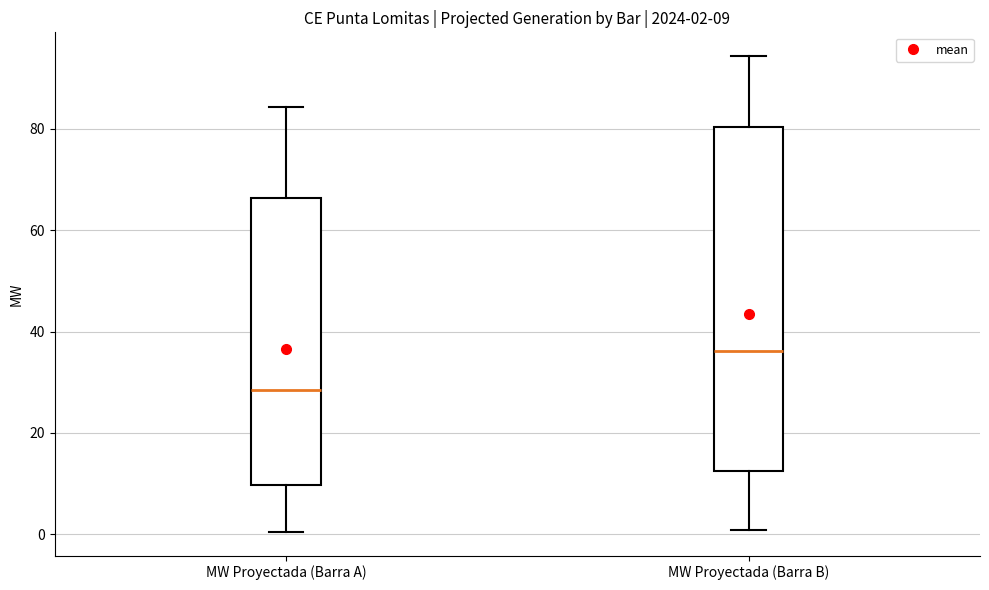

Which box has the lowest median line?

MW Proyectada (Barra A)